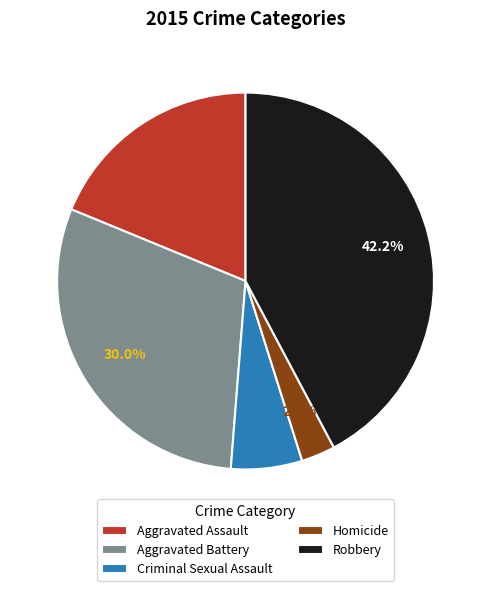

To the nearest percent, what percentage of the pie is Aggravated Battery?

30%